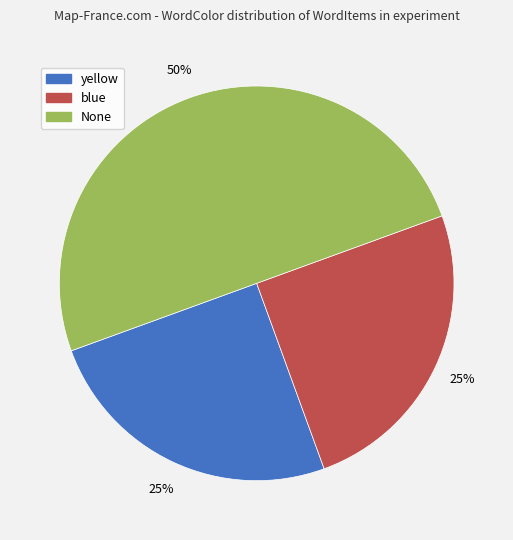

Does blue account for over 50% of the chart?

No